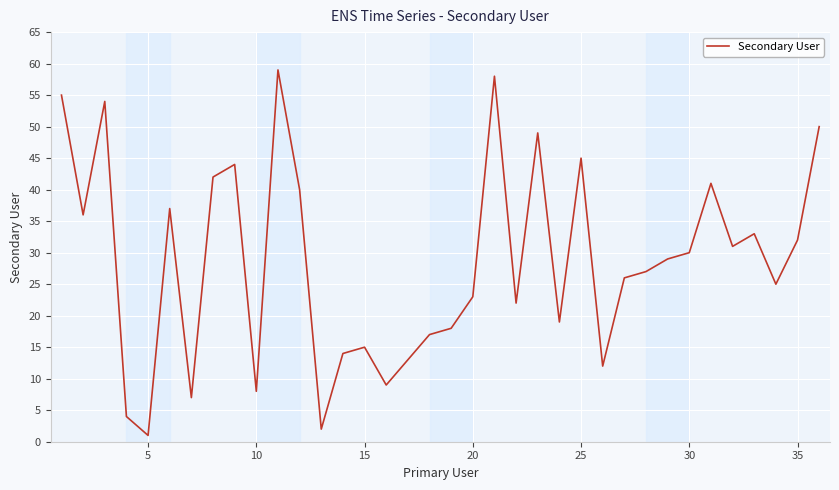

What is the maximum value shown in the chart?

59